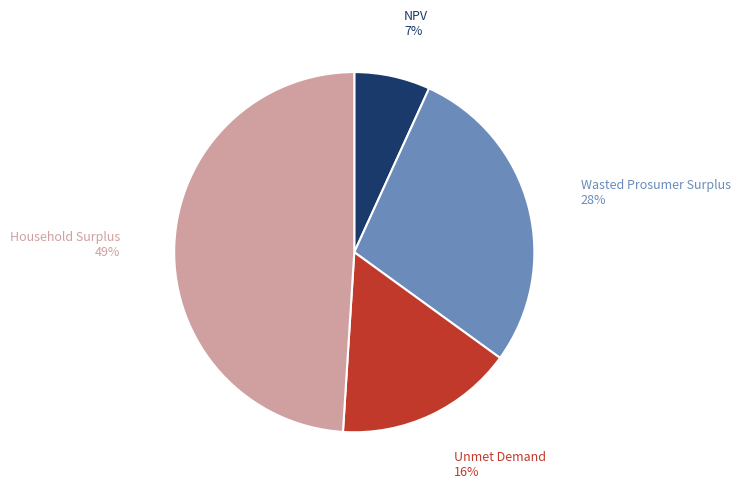

Is the sum of Wasted Prosumer Surplus and NPV greater than half?

No